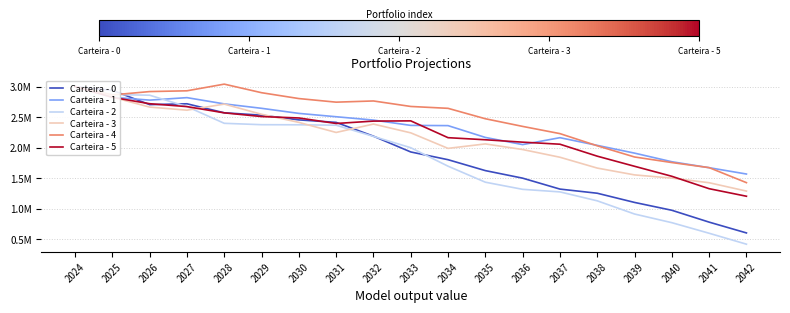

True or false: Carteira - 2 and Carteira - 0 intersect in this chart.

True